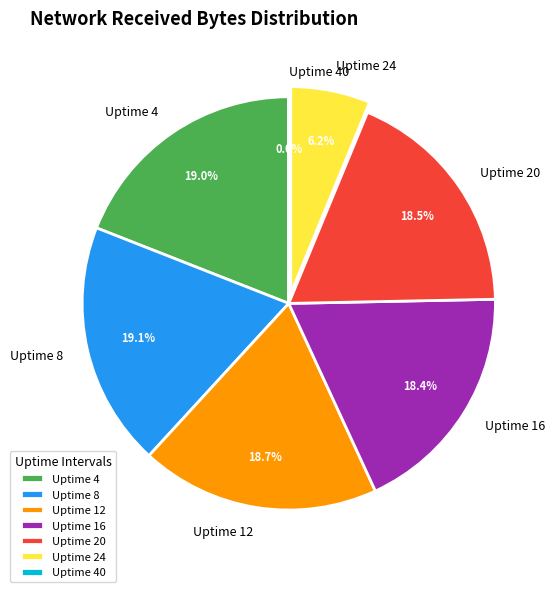

Does any single category account for the majority?

No